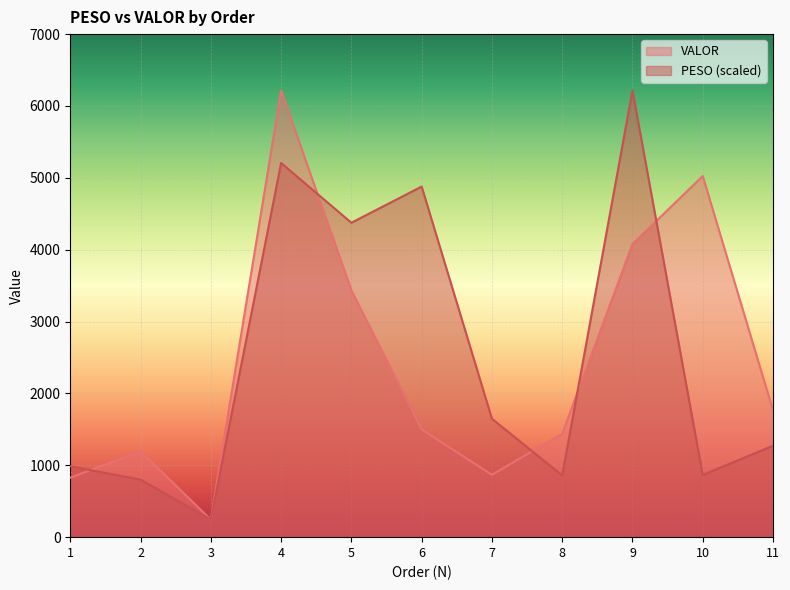

Which series has the largest total across all categories?

PESO (scaled)